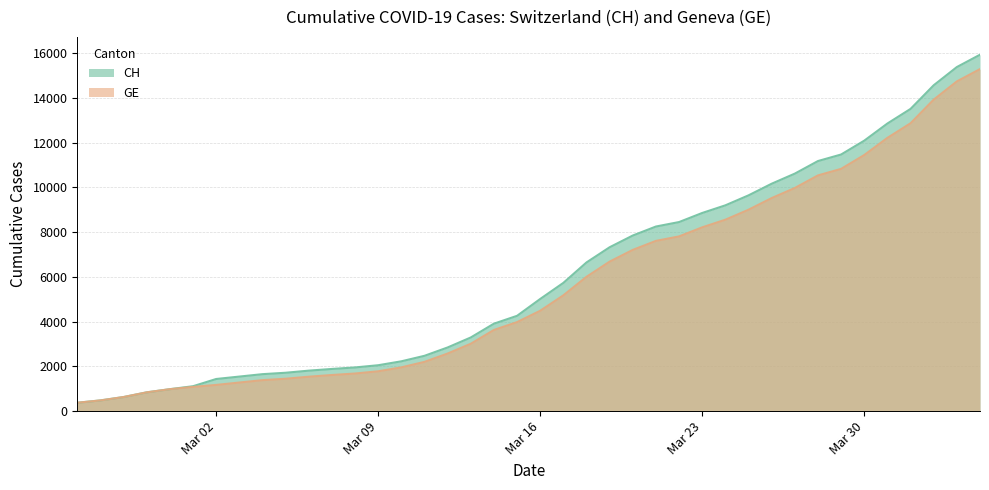

Which series has the largest range (max minus min)?

CH